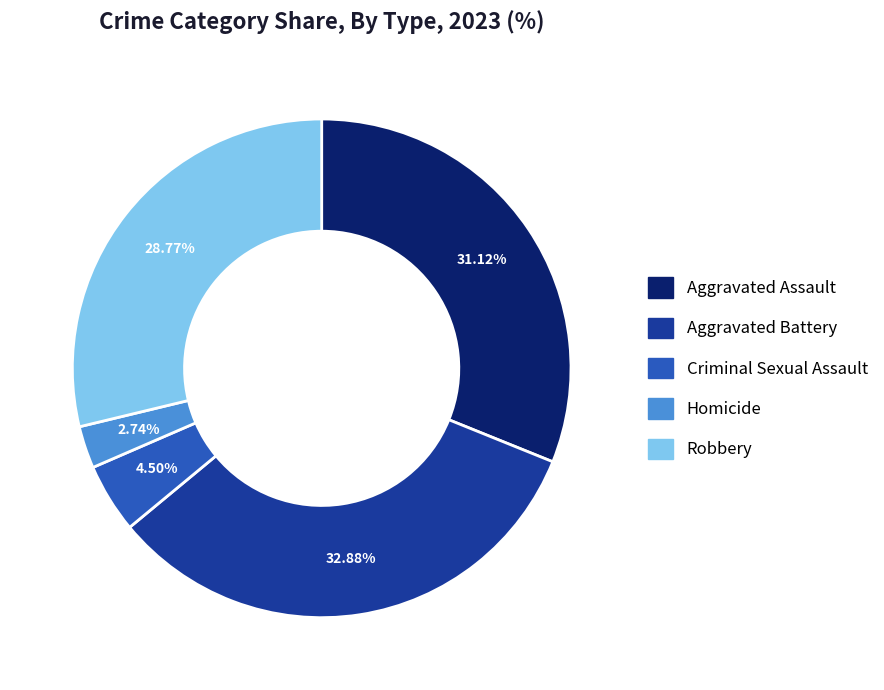

What is the ratio of the value at Criminal Sexual Assault to the value at Robbery?

0.2